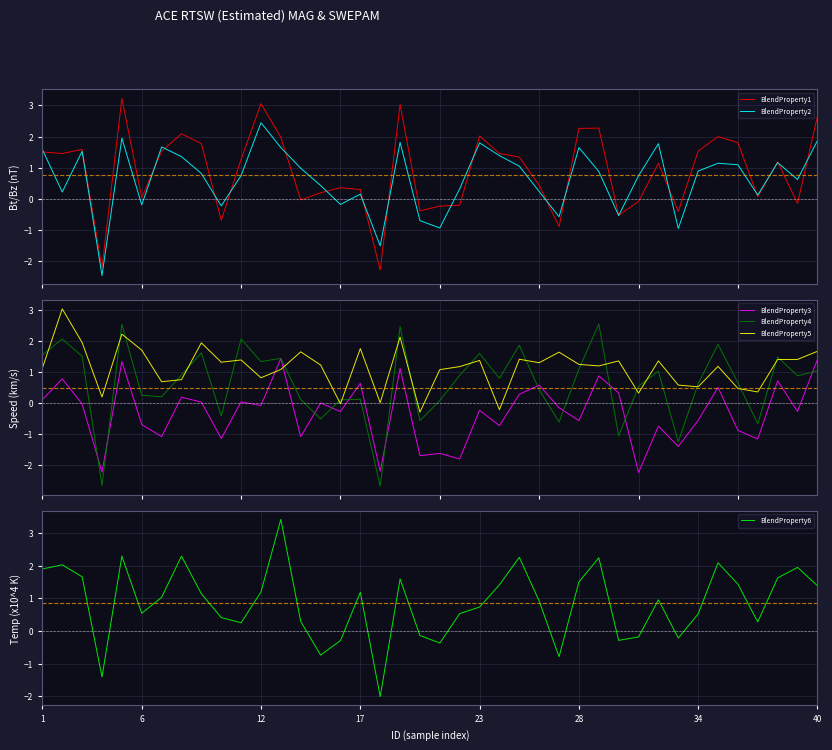

How many intersections are there between BlendProperty1 and BlendProperty4?

17